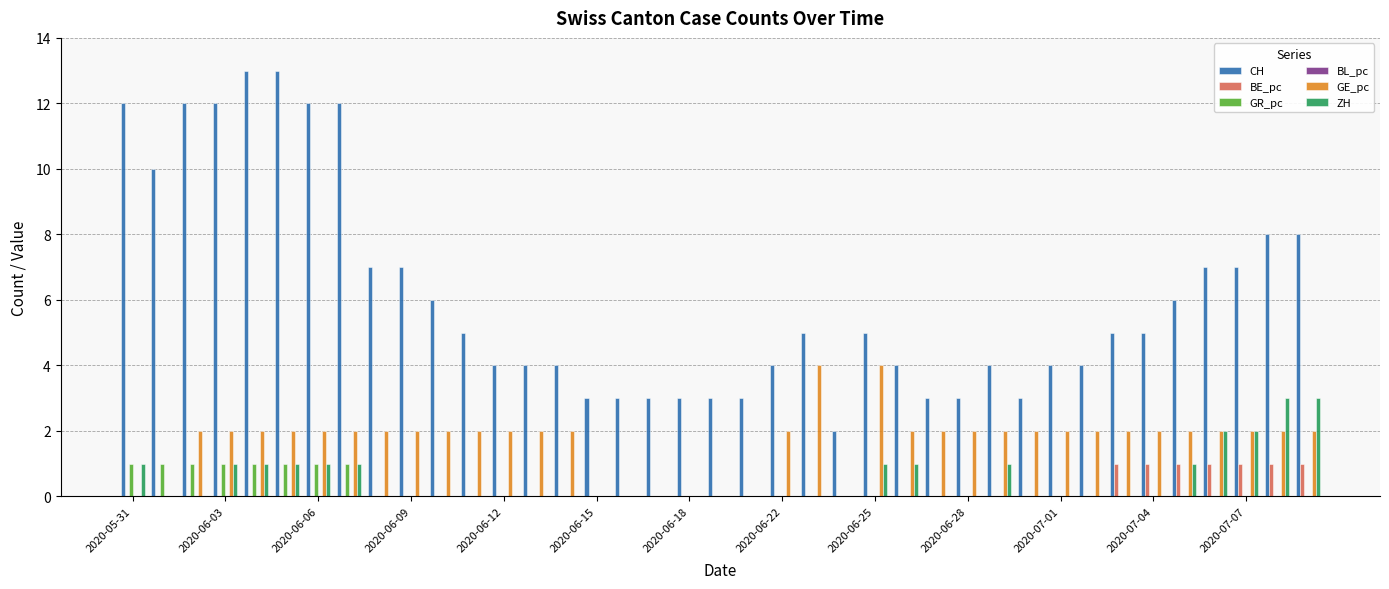

What is the sum of all CH values?

238